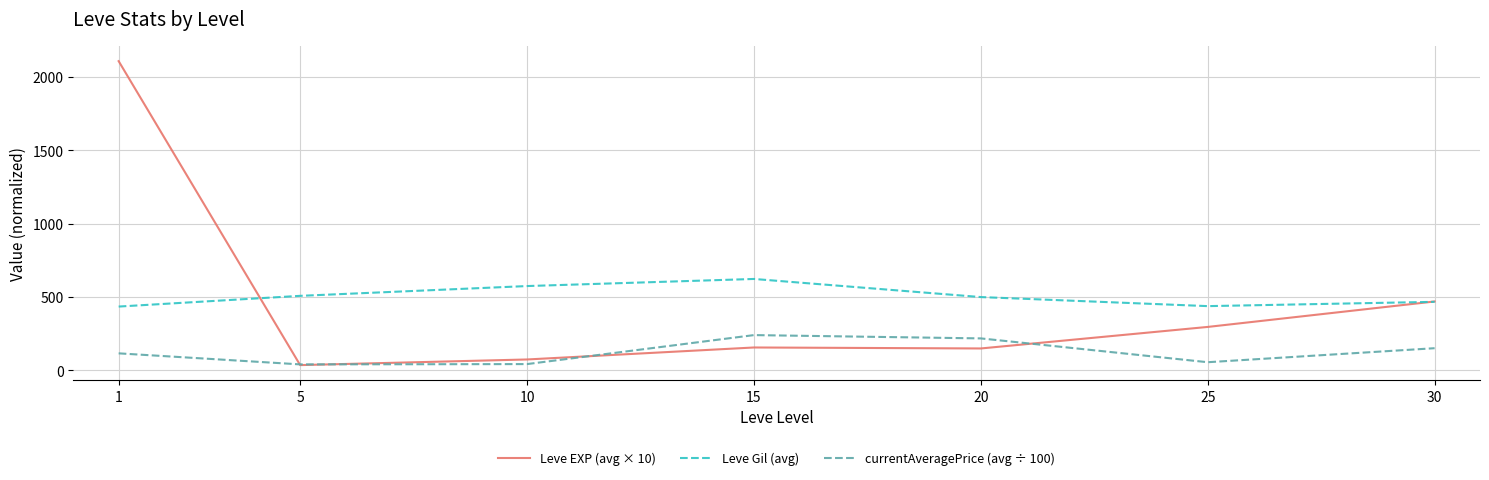

What are all the series names shown in the legend?

Leve EXP (avg × 10), Leve Gil (avg), currentAveragePrice (avg ÷ 100)